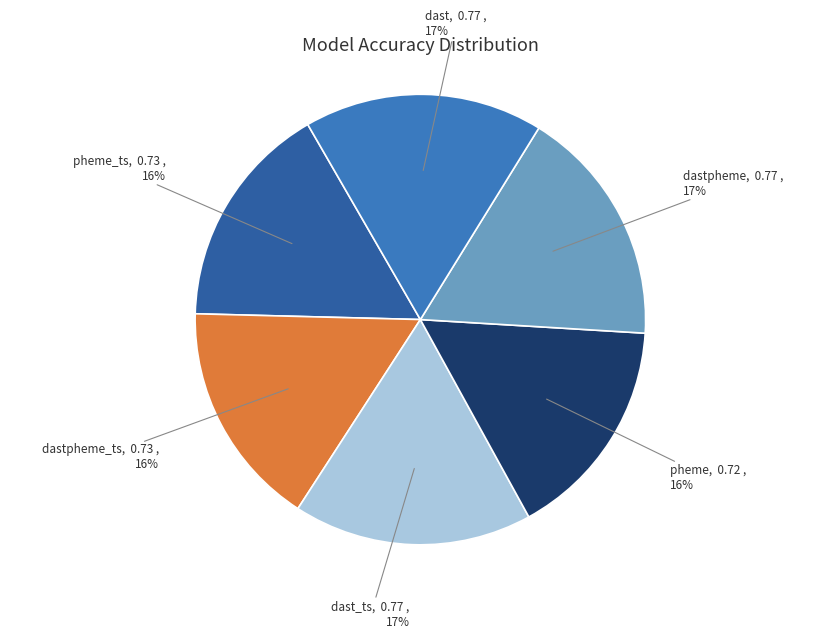

To the nearest percent, what is the difference between the largest and smallest slice percentages?

1%